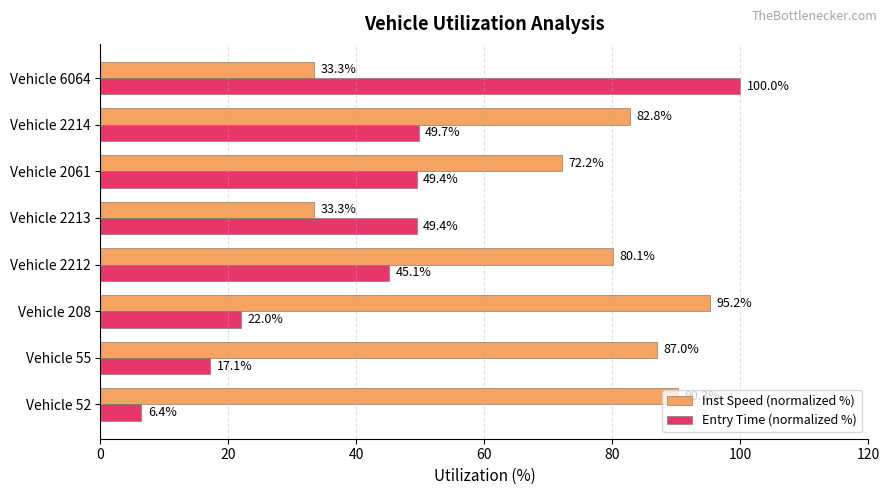

What is the spread (max minus min) of values at Vehicle 6064?

66.7